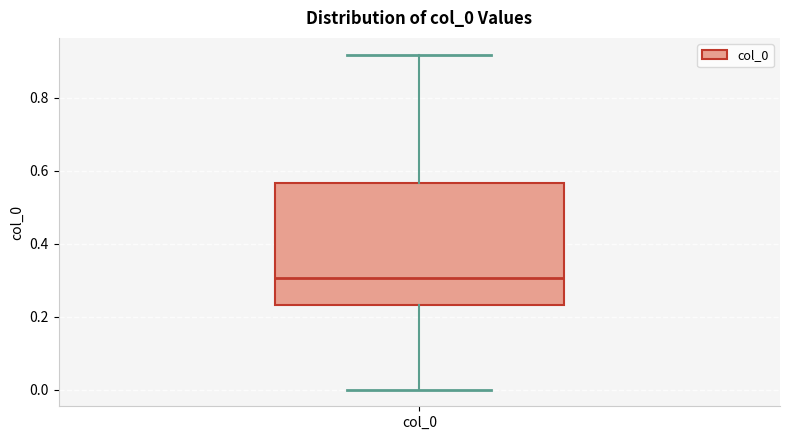

Read this box plot against the y-axis: the position of the median line, the range covered by the box, and the ends of both whiskers. The values are not printed on the chart, so give them approximately, as read against the axis.

median 0.30, box 0.24 to 0.56, whiskers 0.00 to 0.92